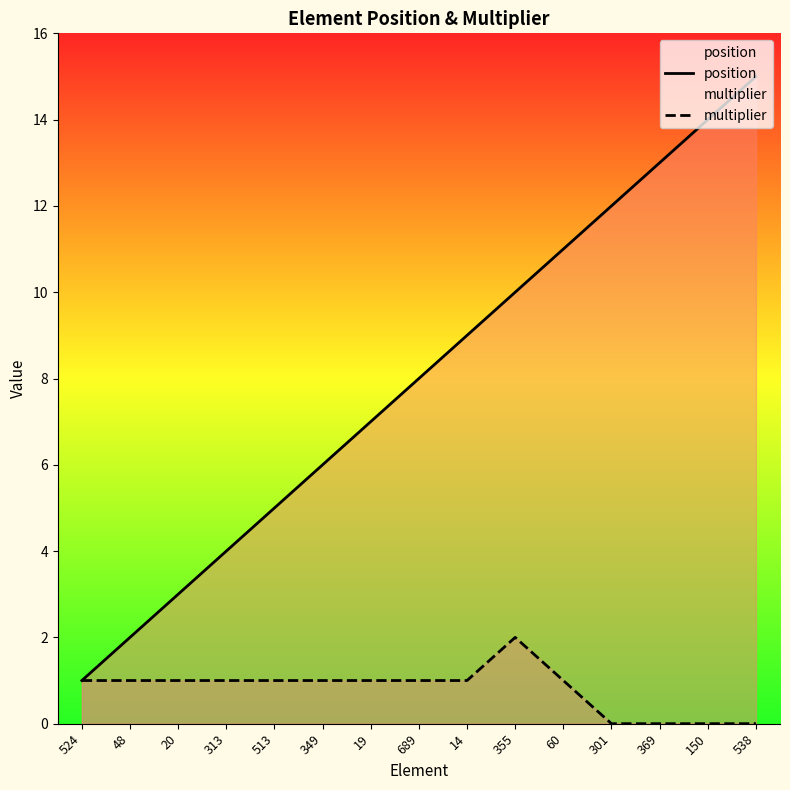

At which label does position reach its minimum?

524